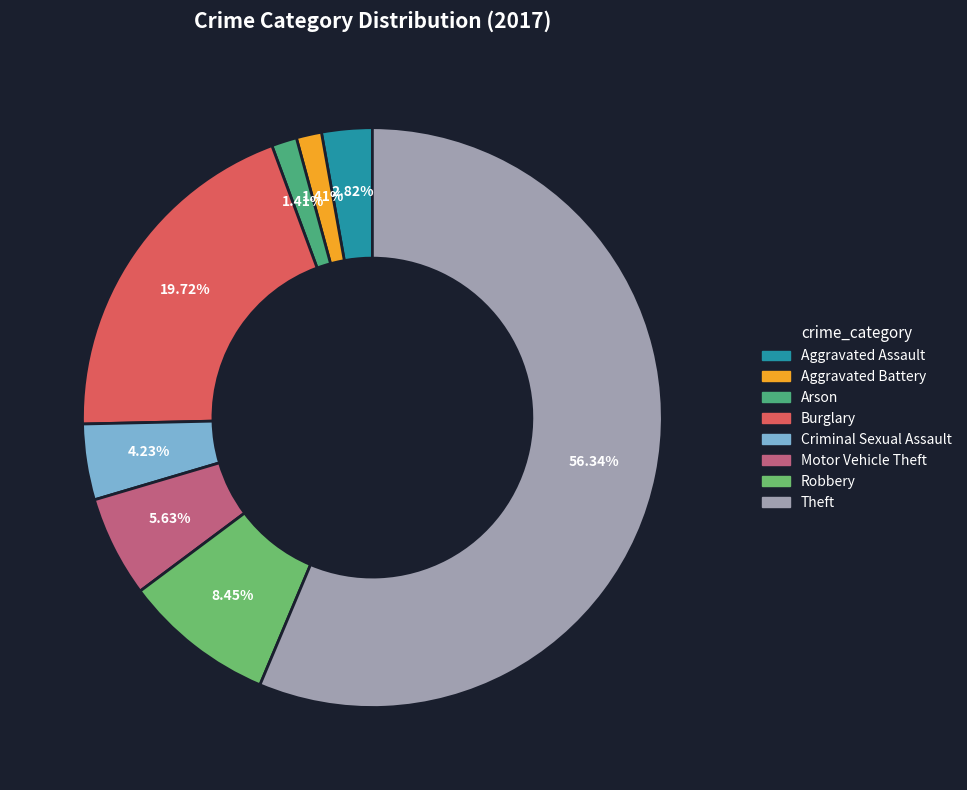

Does Theft account for over 50% of the chart?

Yes